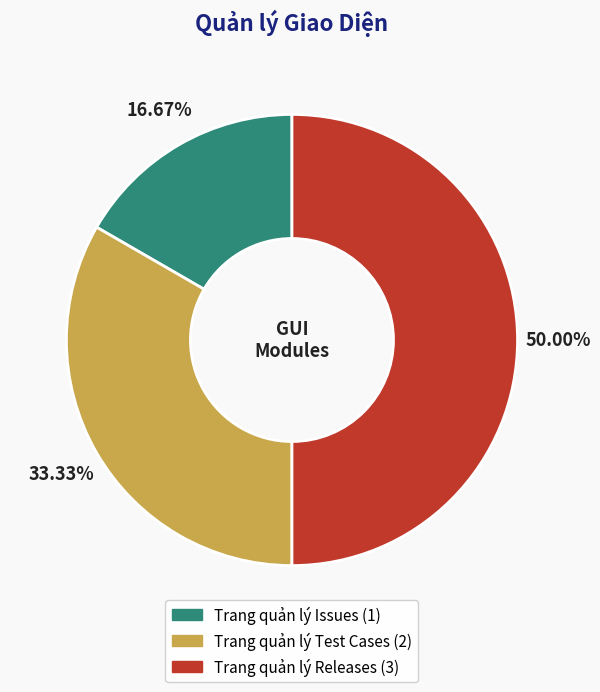

Between Trang quản lý Releases and Trang quản lý Issues, which is larger?

Trang quản lý Releases